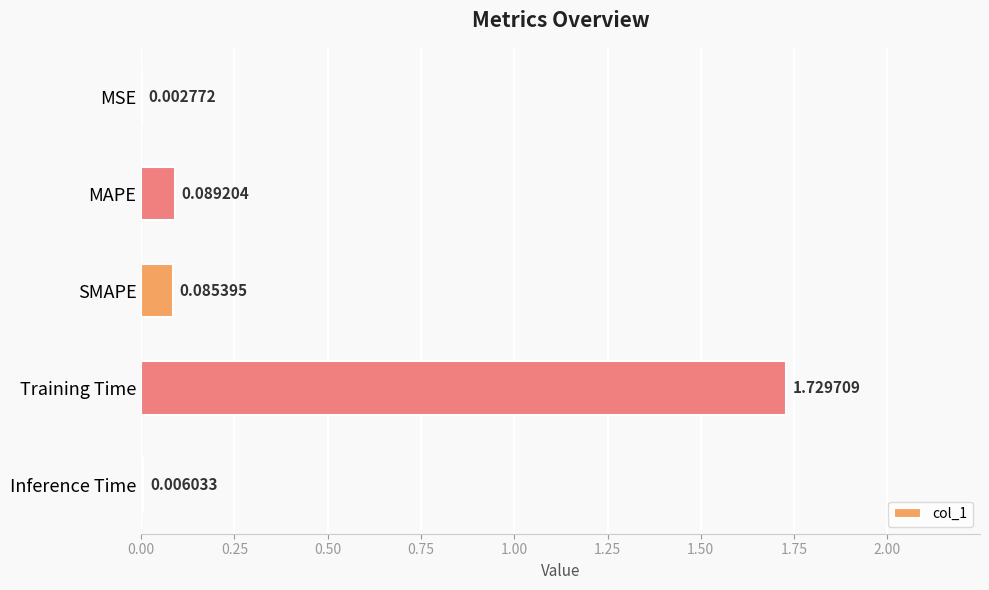

What is the sum of all values?

1.9